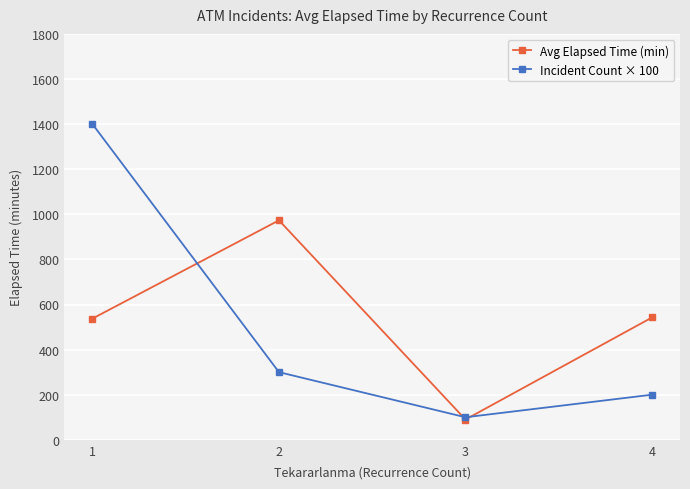

True or false: Incident Count × 100 and Avg Elapsed Time (min) cross at least once.

True